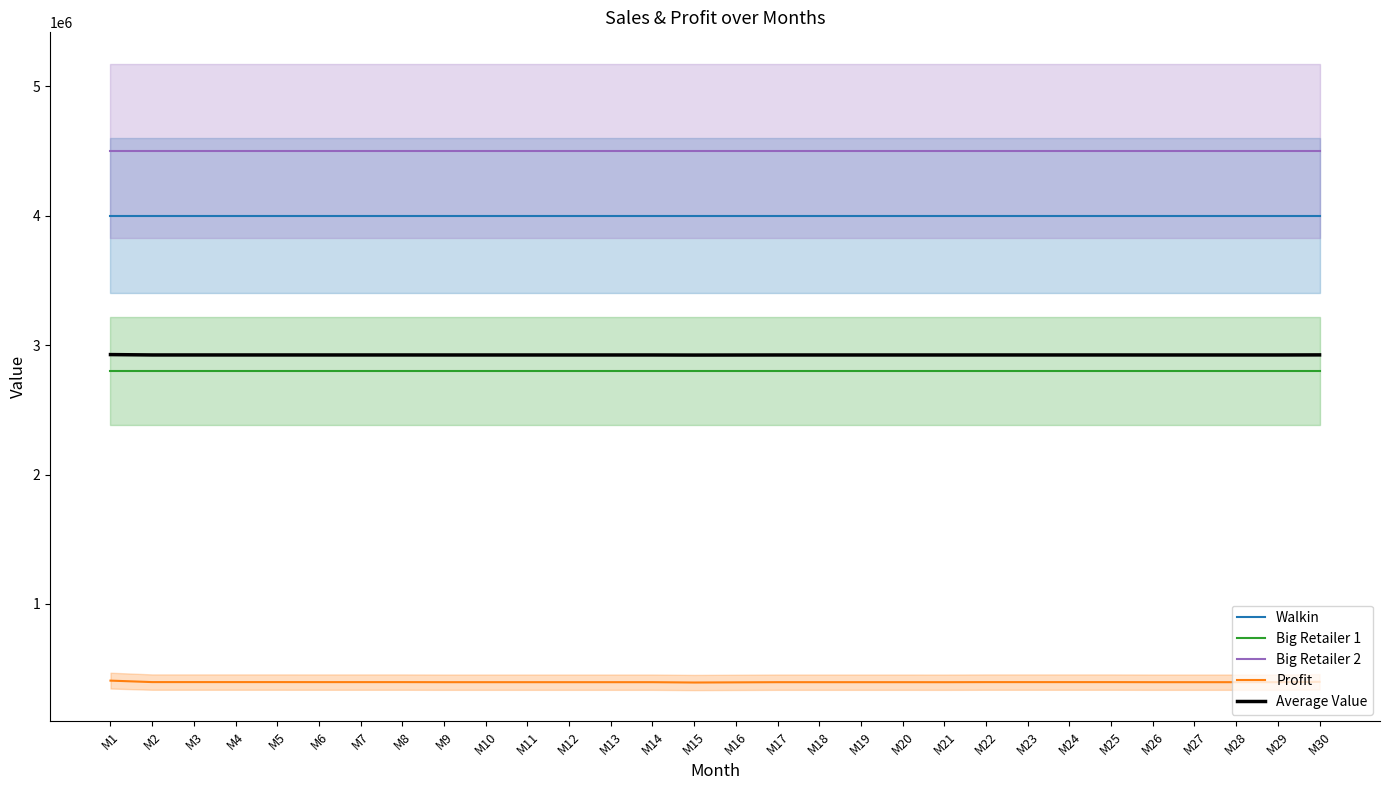

True or false: Average Value and Profit cross at least once.

False